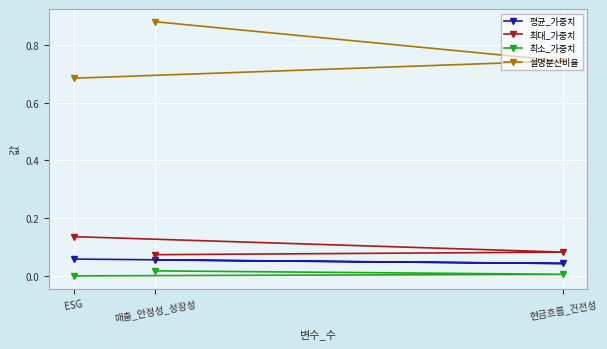

At which category is the sum across all series the highest?

매출_안정성_성장성